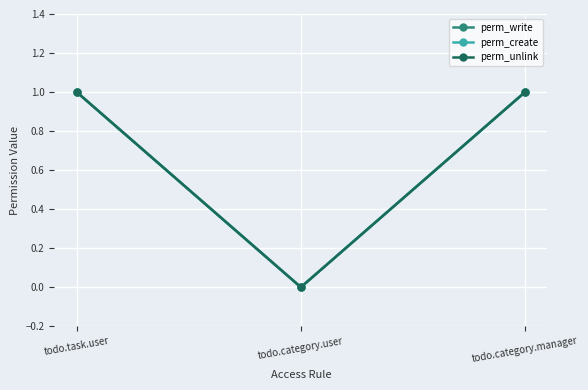

Is this an area chart (filled region under the line)?

No